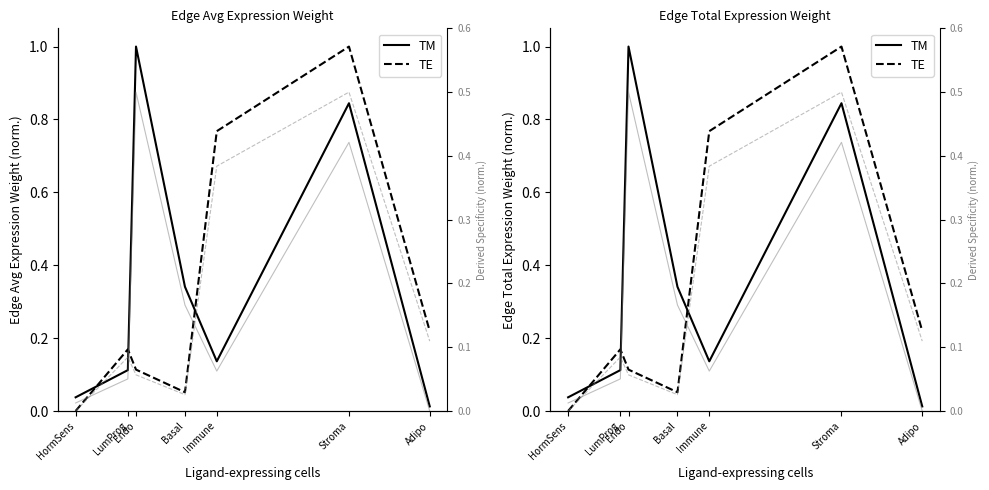

How many data points in TM spec are above 0?

6